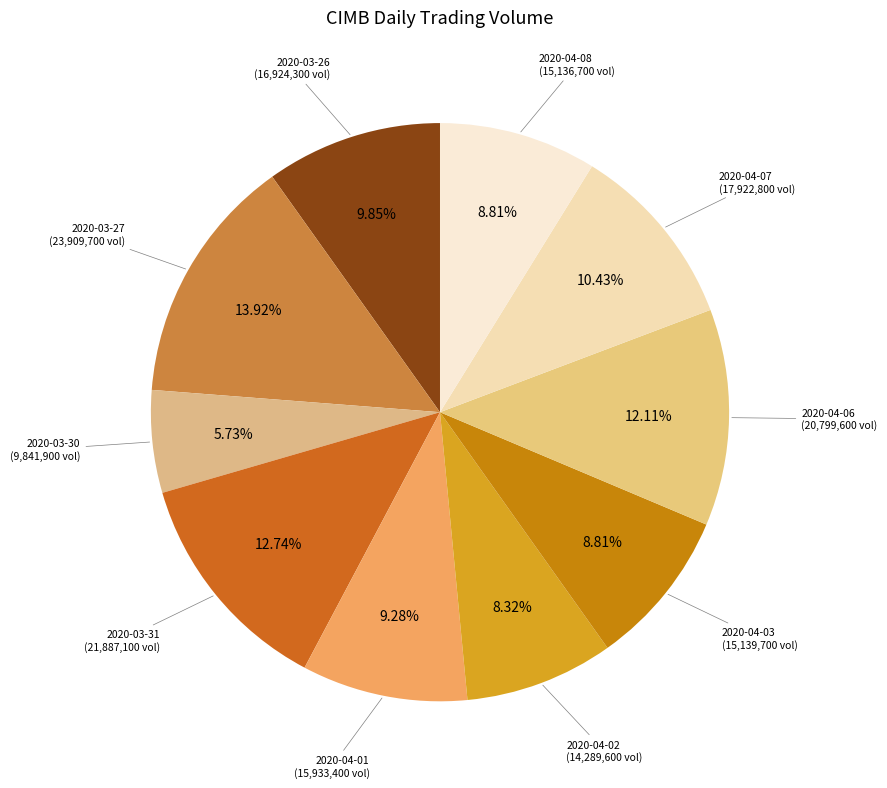

What is the largest slice in the pie chart?

2020-03-27